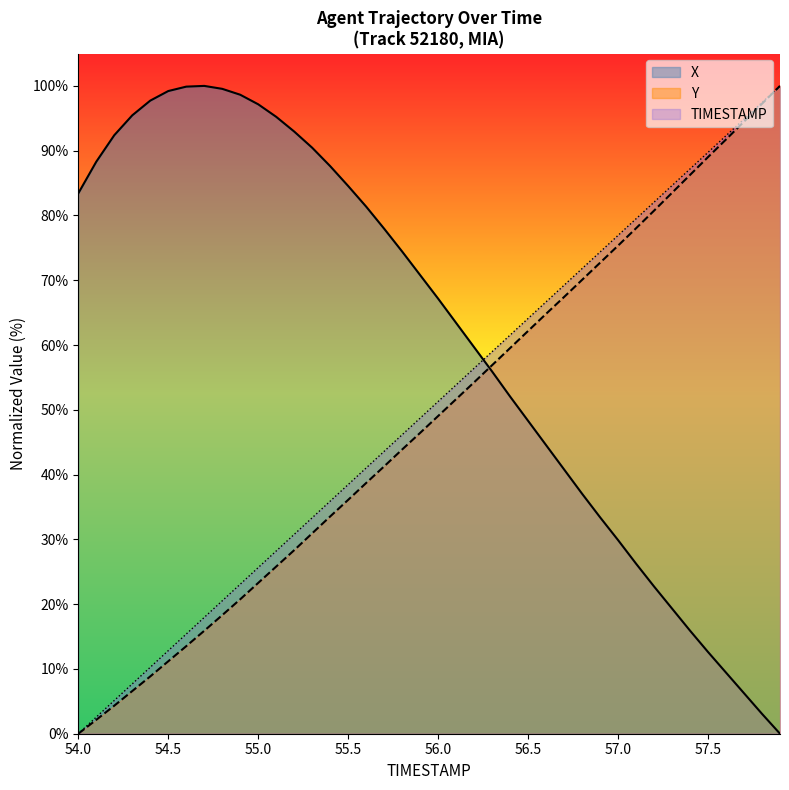

True or false: TIMESTAMP and Y cross at least once.

False